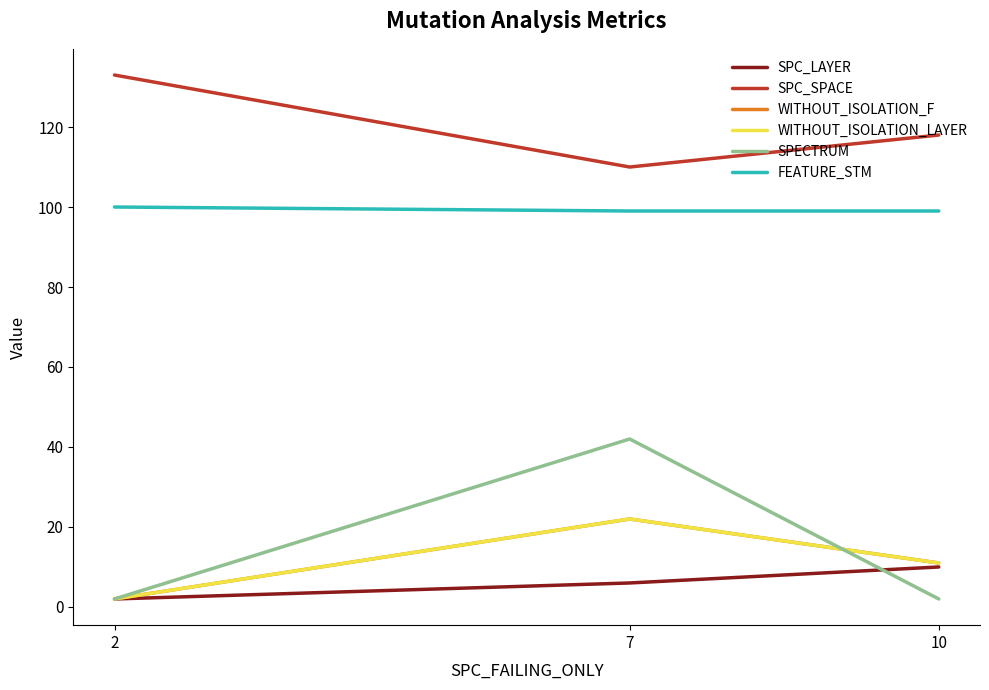

The FEATURE_STM series shows 57 at 10. True or false?

False